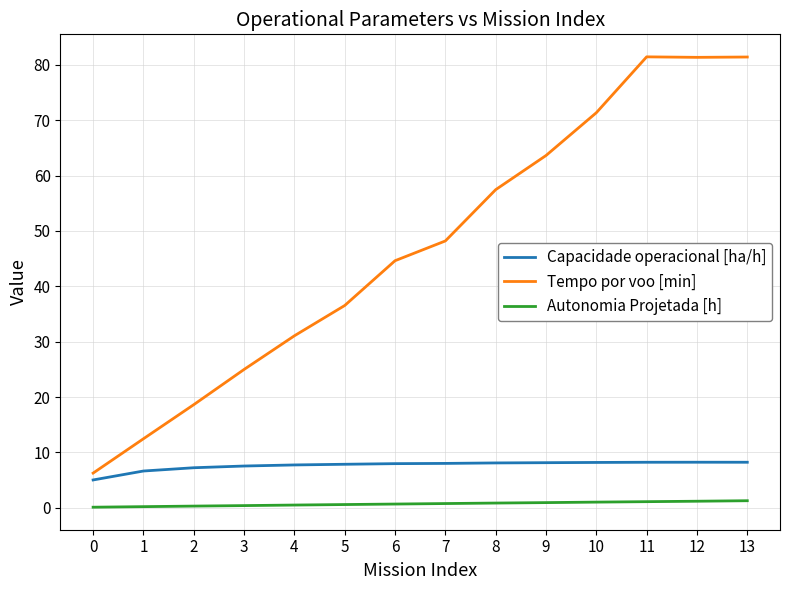

What is the greatest value displayed?

81.4